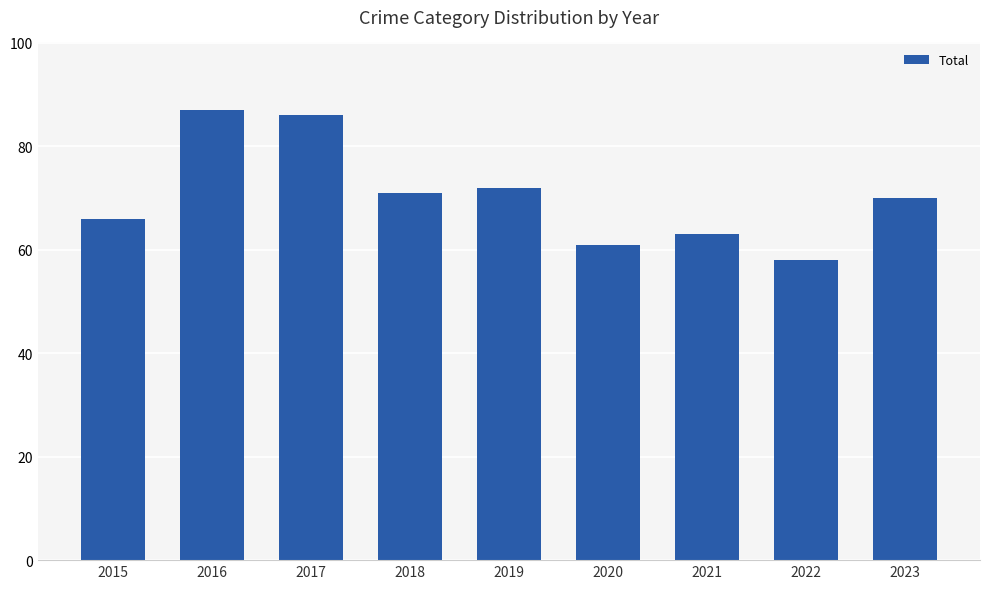

Between 2017 and 2016, which is larger?

2016